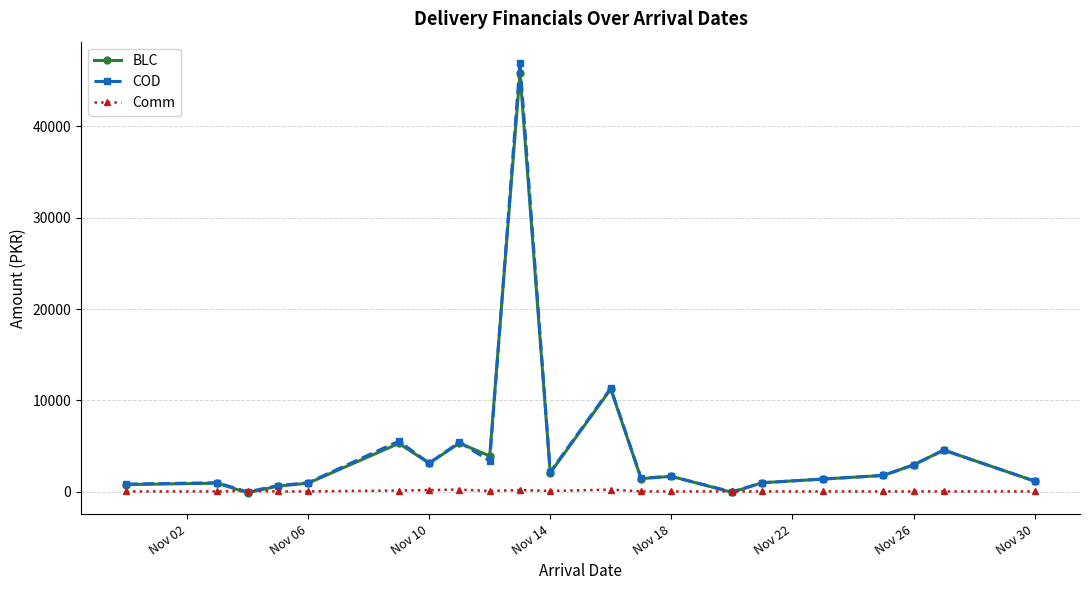

Rank the series by their maximum value, from lowest to highest.

Comm, BLC, COD